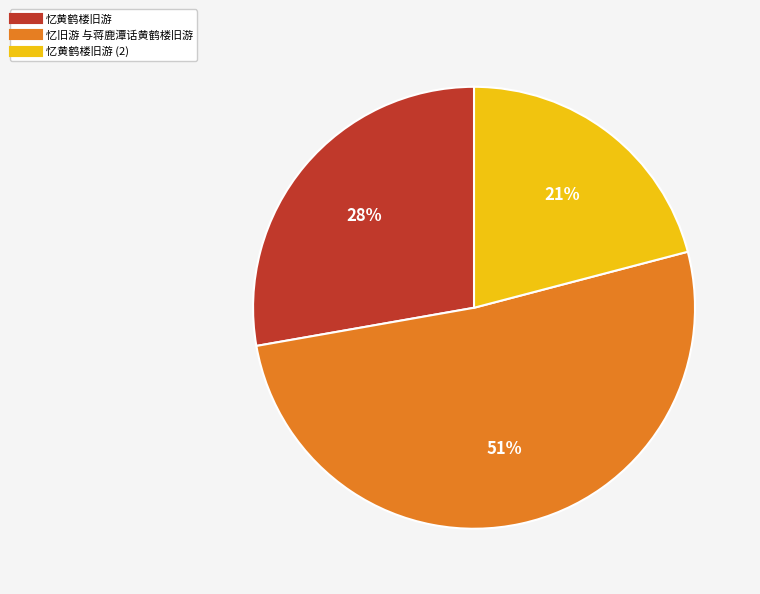

To the nearest percent, what is the average slice percentage?

33%